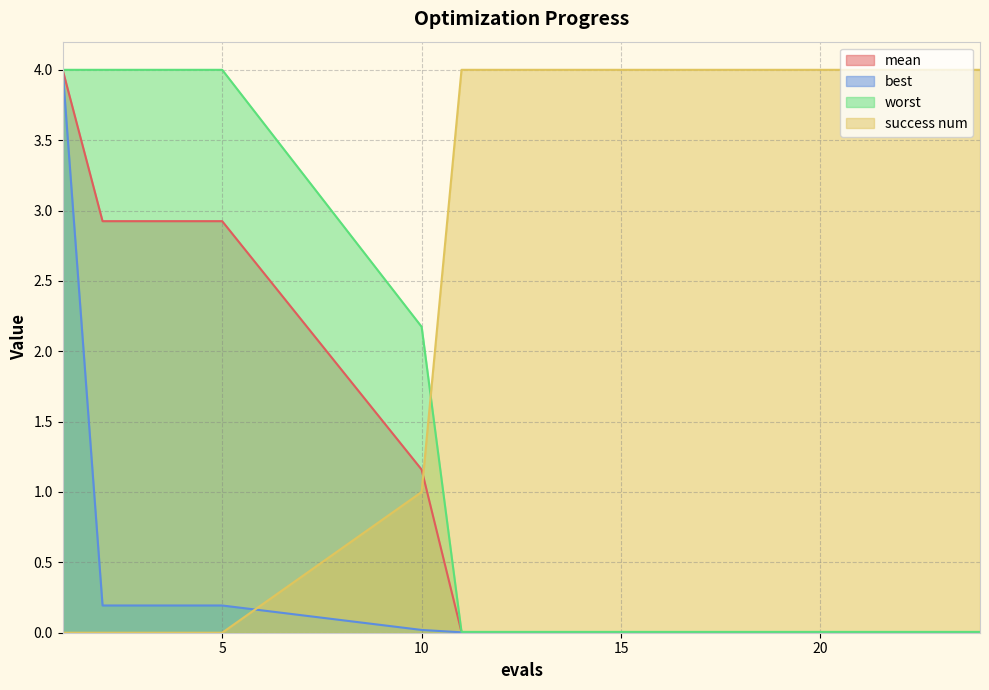

What is the maximum value for worst?

4.0